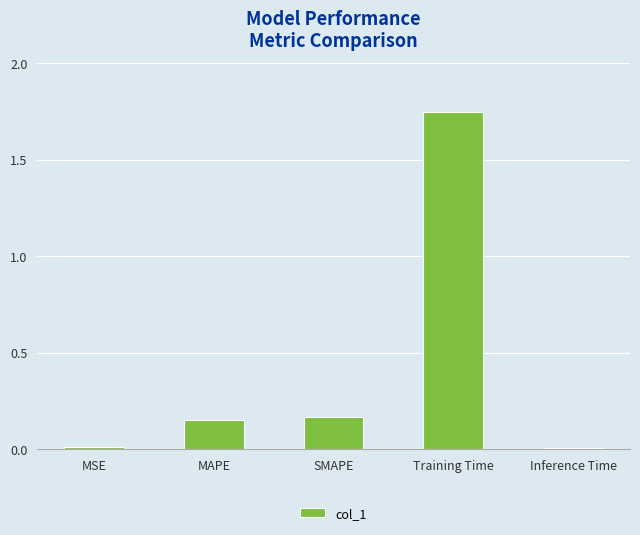

What is the change in value from SMAPE to Training Time?

+1.6